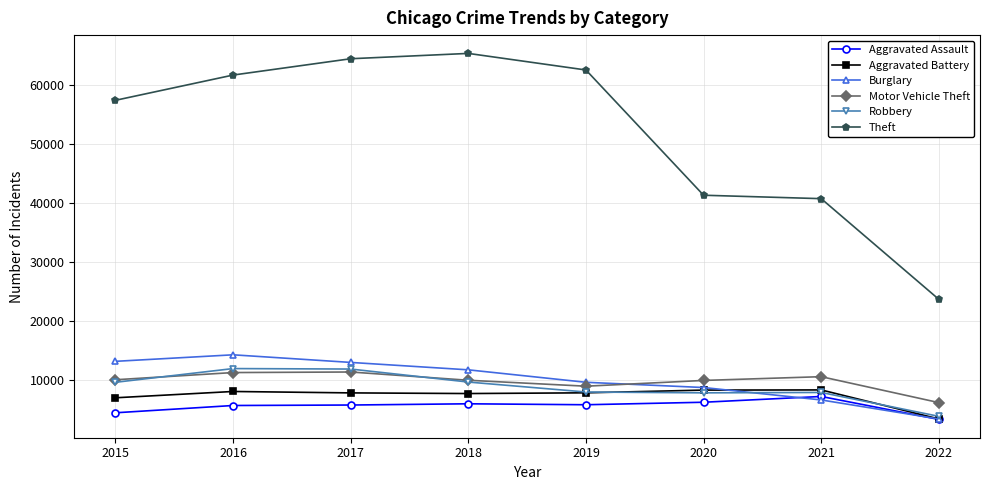

At 2016, list the series in order from largest to smallest.

Theft, Burglary, Robbery, Motor Vehicle Theft, Aggravated Battery, Aggravated Assault